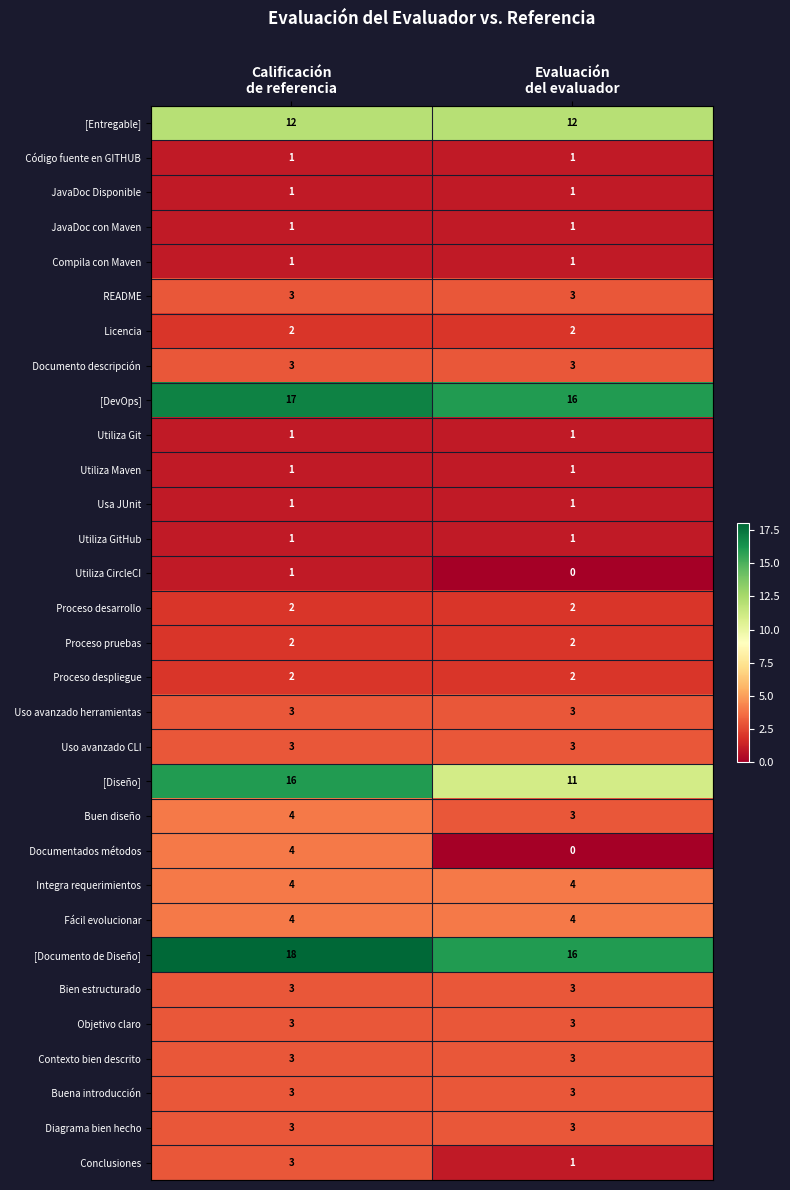

What is the average value of the [Documento de Diseño] series?

17